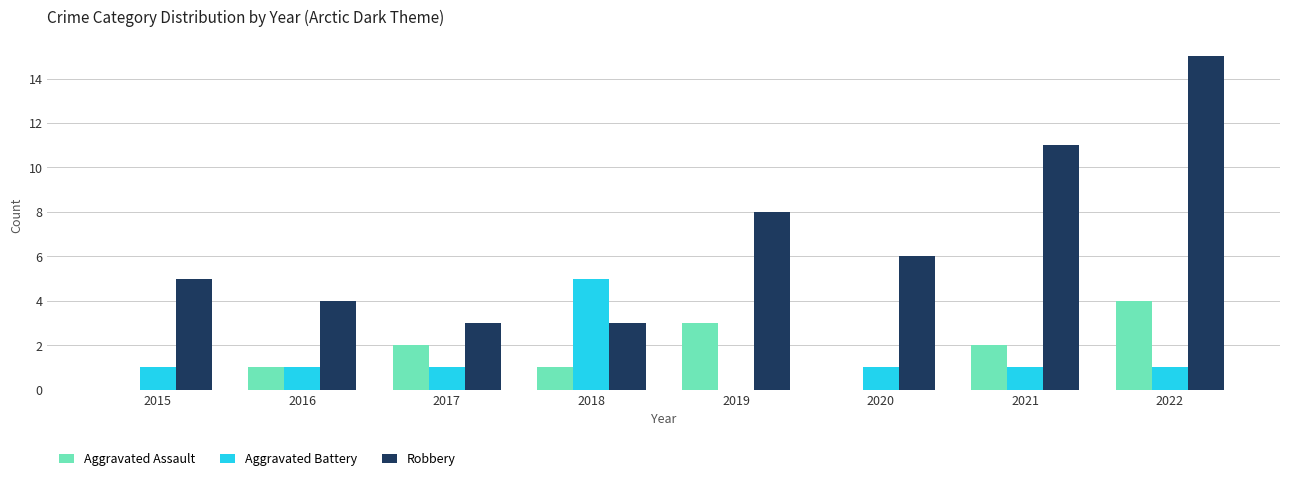

The value of Aggravated Assault at 2016 is 0. True or false?

False